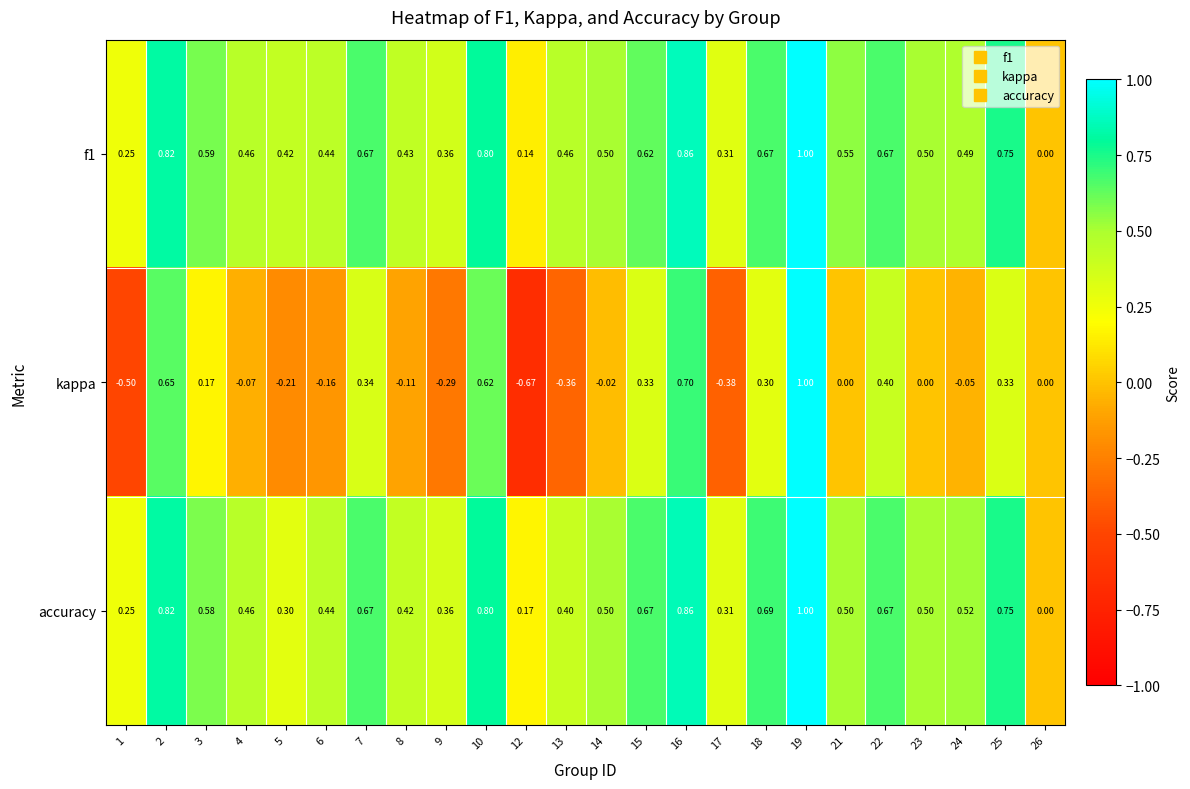

Is the value of f1 at 19 greater than the value of accuracy at 9?

Yes